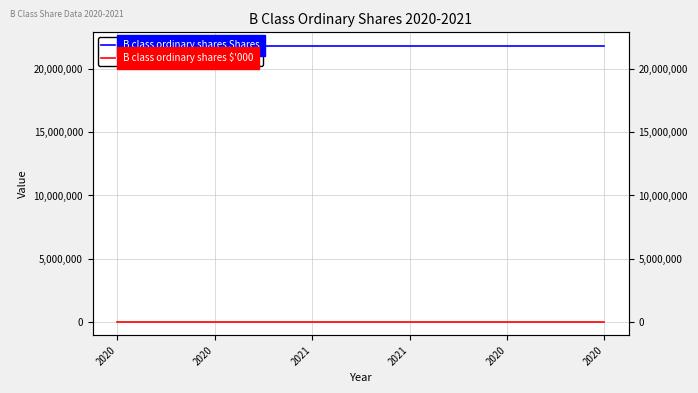

What is the spread (max minus min) of values at 2020?

21829080